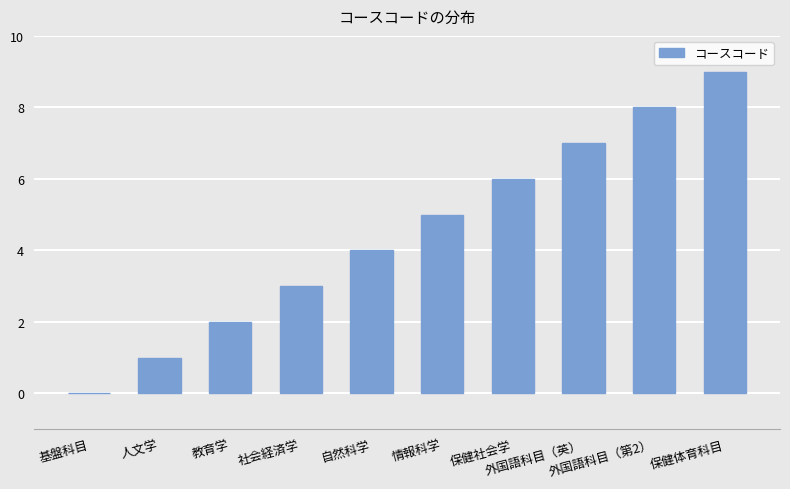

What is the greatest value displayed?

9